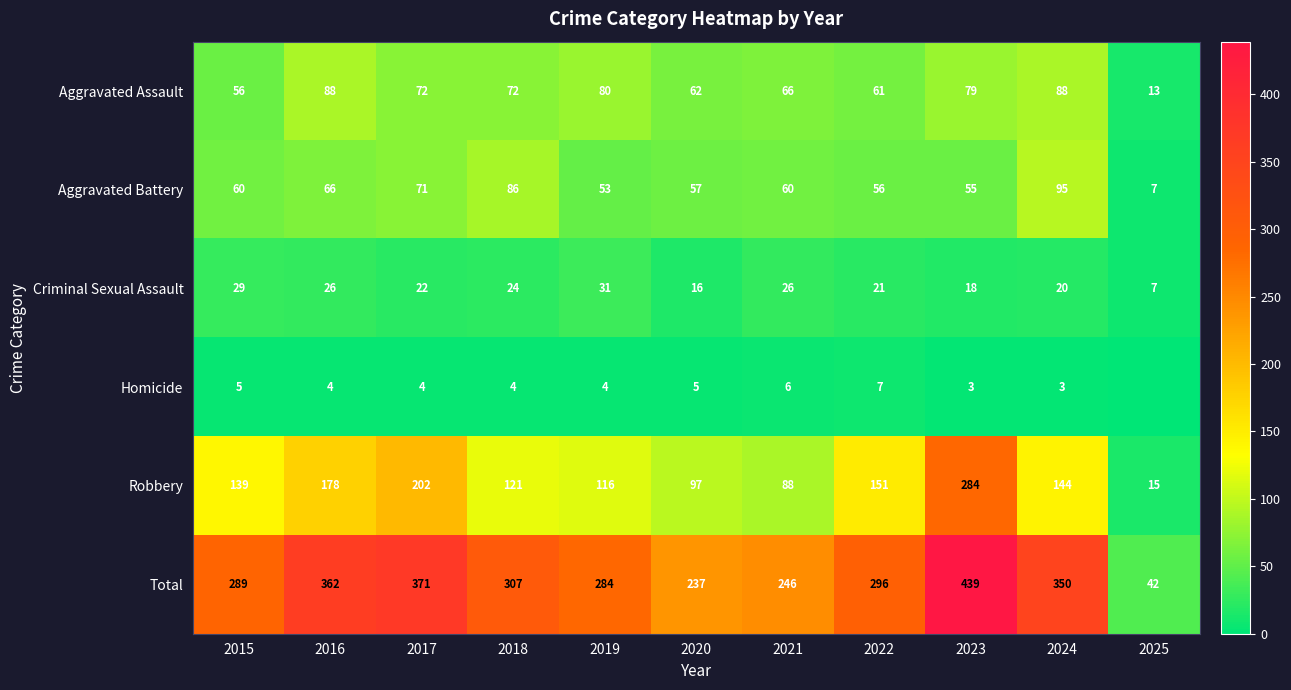

Where does the Criminal Sexual Assault series first go above 22?

2015